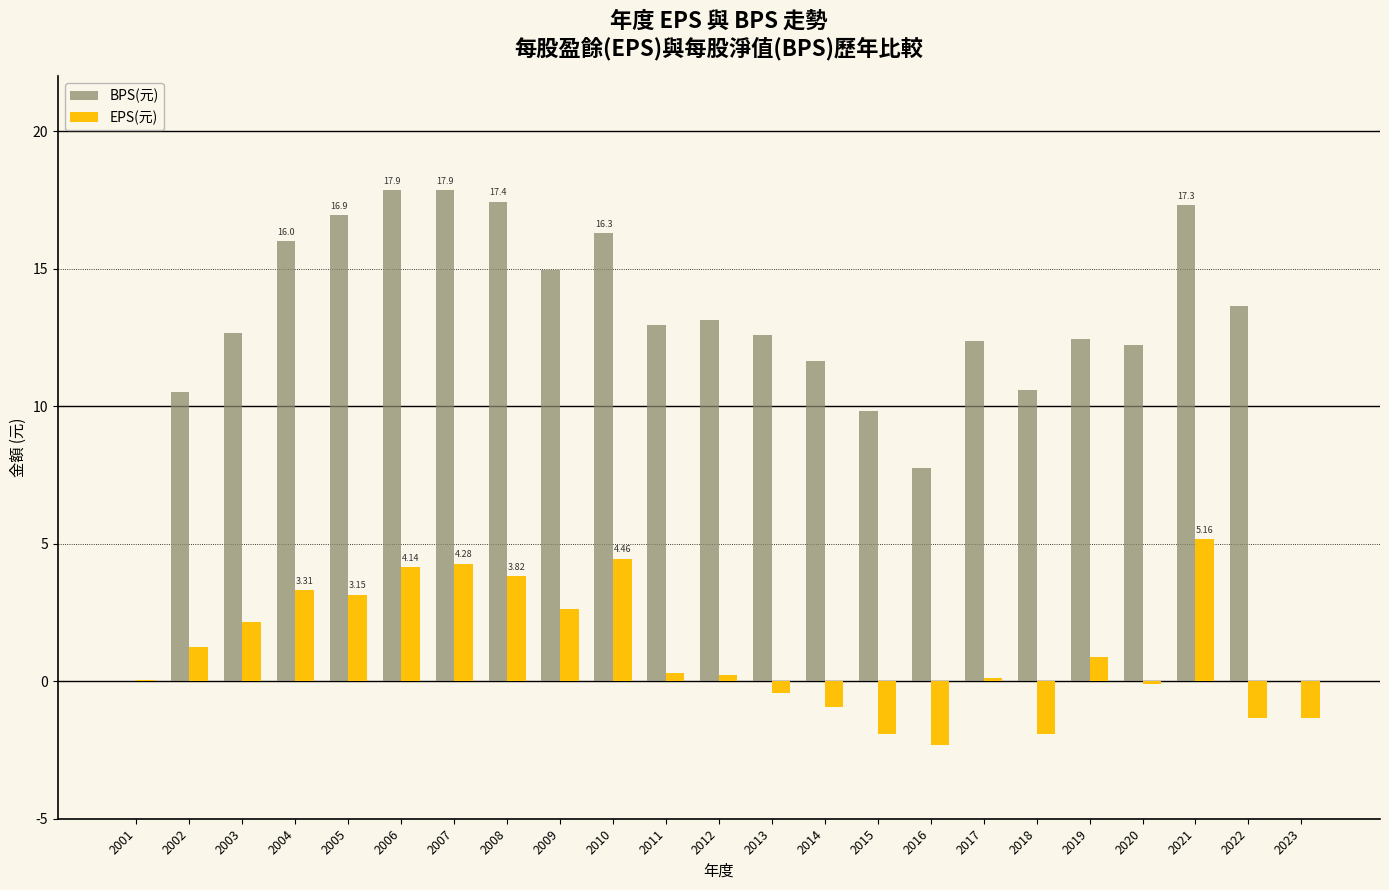

Which category has the highest value in the EPS(元) series?

2021